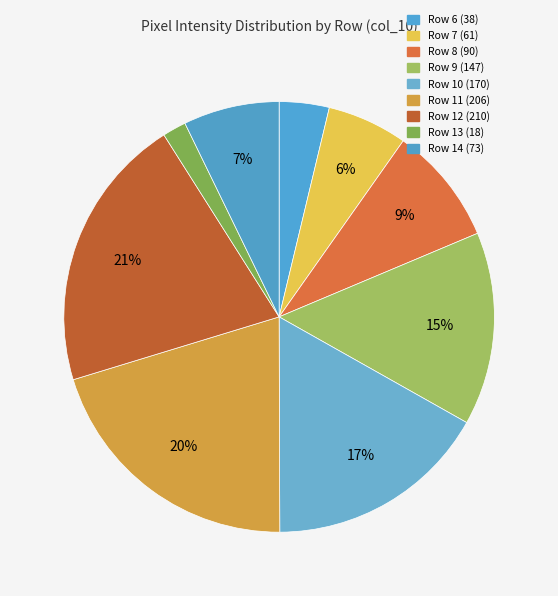

Count the number of slices in the pie.

9